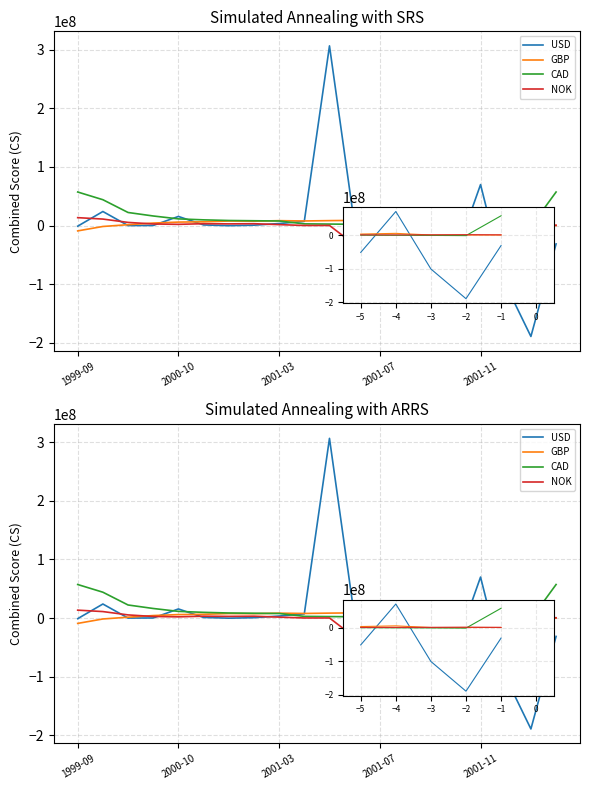

What is the maximum value for CAD?

57167518